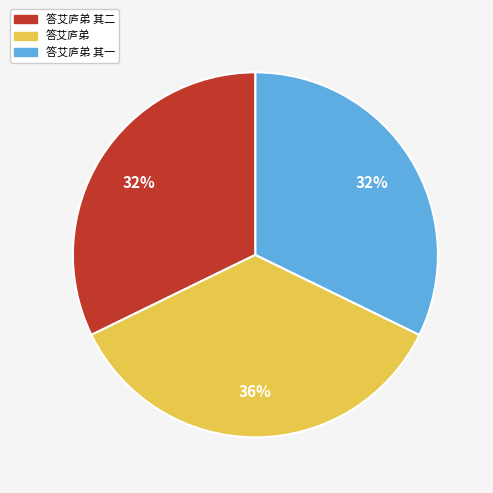

Is there any slice that represents more than half of the pie?

No